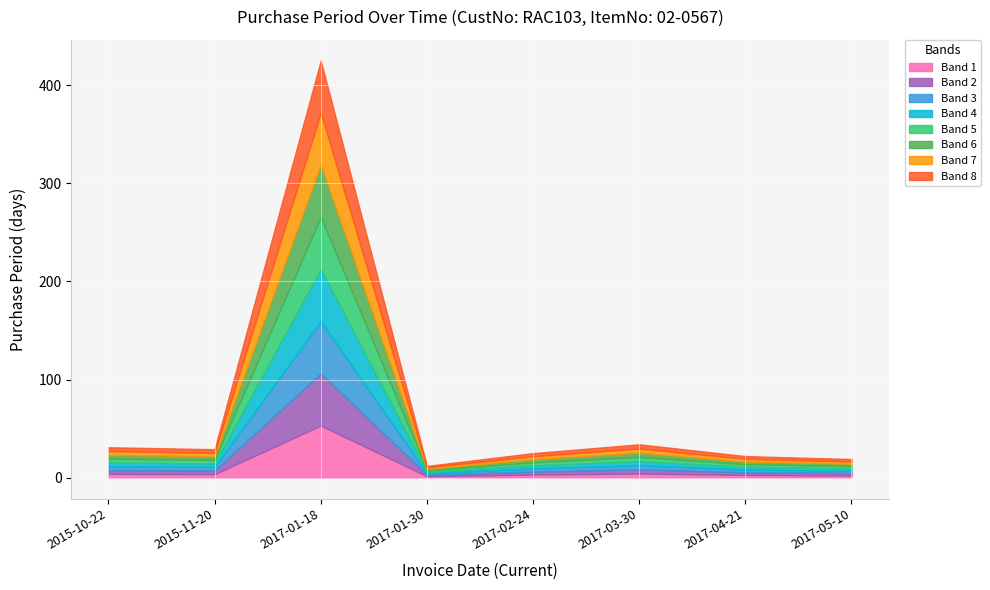

How many interior local valleys (lower than both neighbors) does the data have?

2